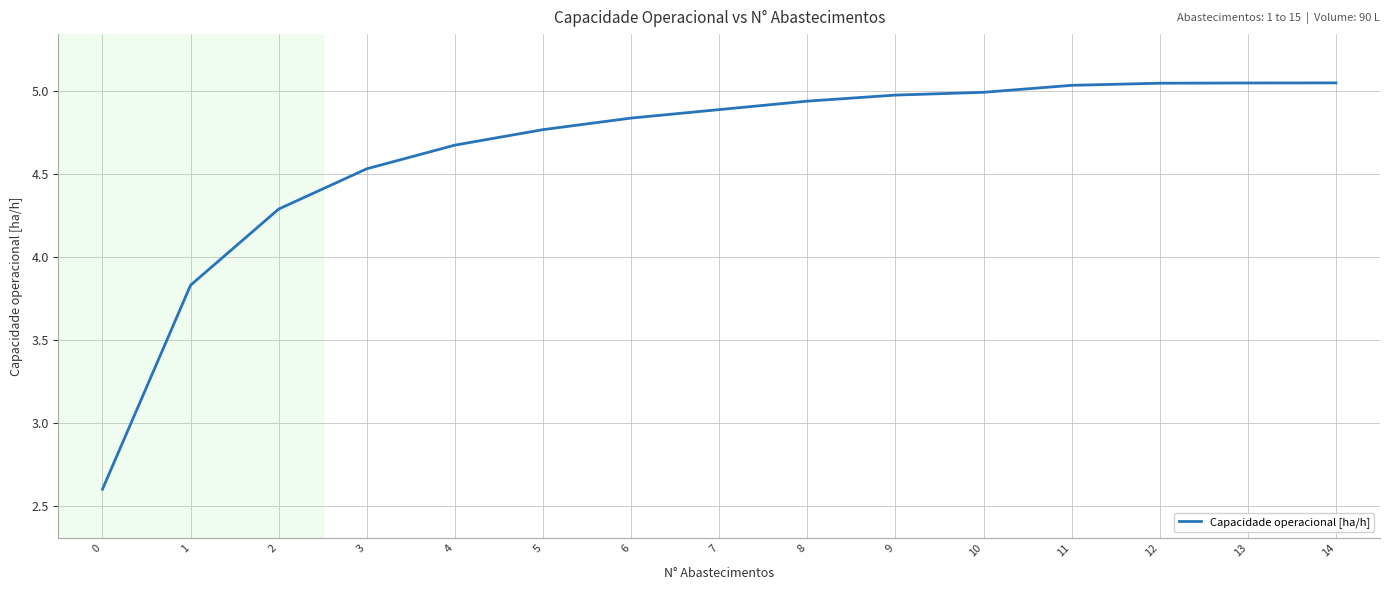

Is it true that the value at 12 is 7.5?

False